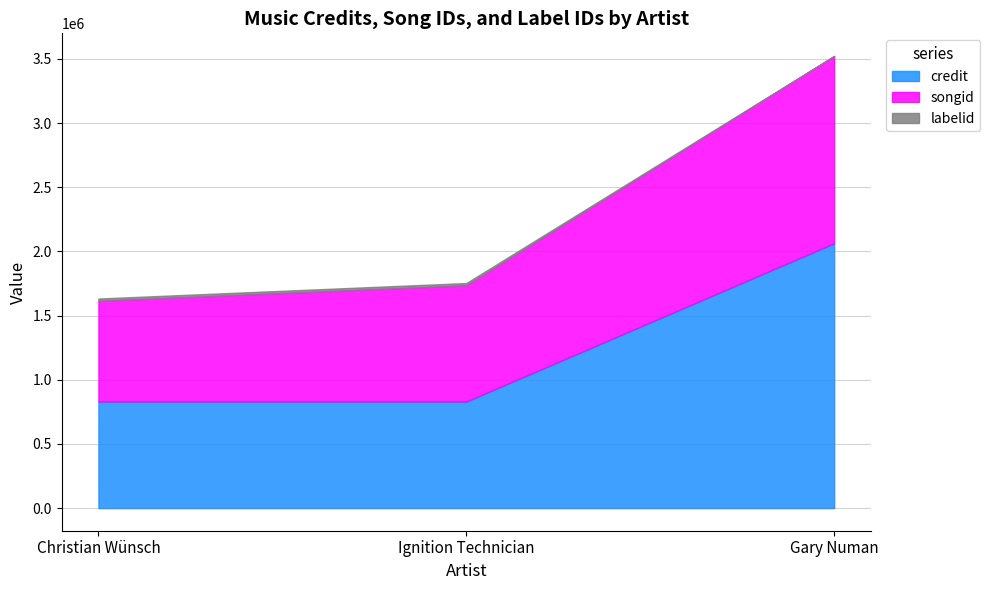

The songid series shows 1459649 at Gary Numan. True or false?

True